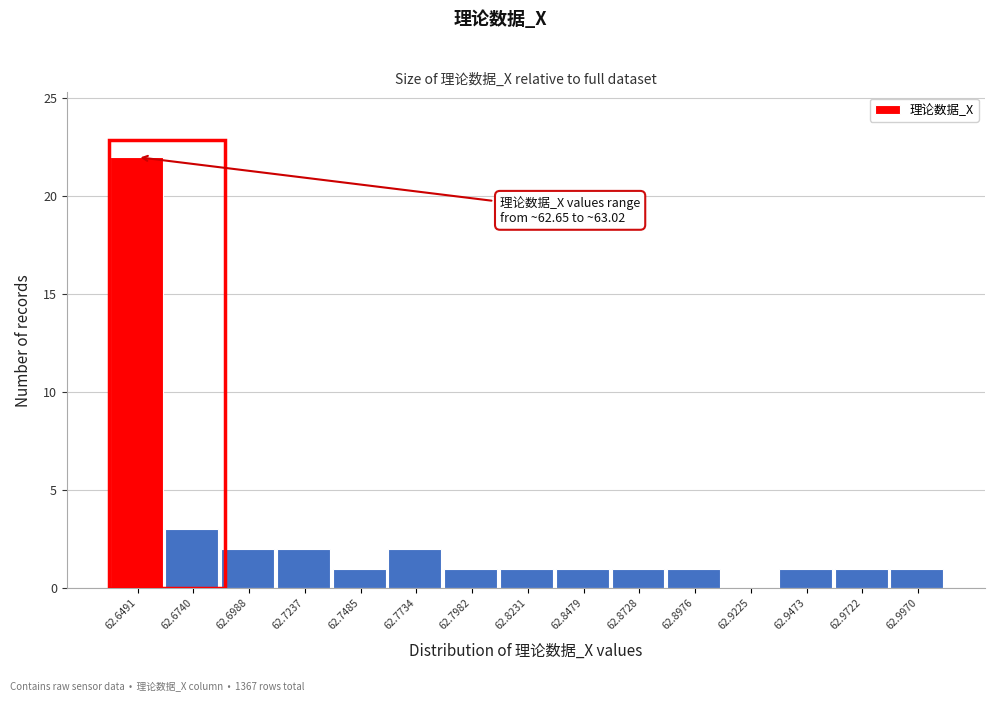

Reading left to right, list all the values displayed in this chart.

62.6491=22	62.6740=3	62.6988=2	62.7237=2	62.7485=1	62.7734=2	62.7982=1	62.8231=1	62.8479=1	62.8728=1	62.8976=1	62.9225=0	62.9473=1	62.9722=1	62.9970=1